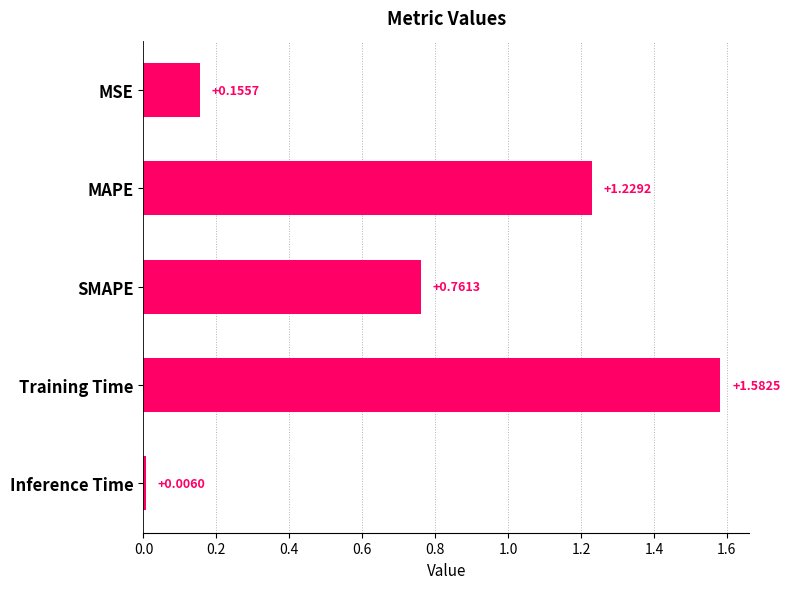

Which label corresponds to the largest value in the chart?

Training Time